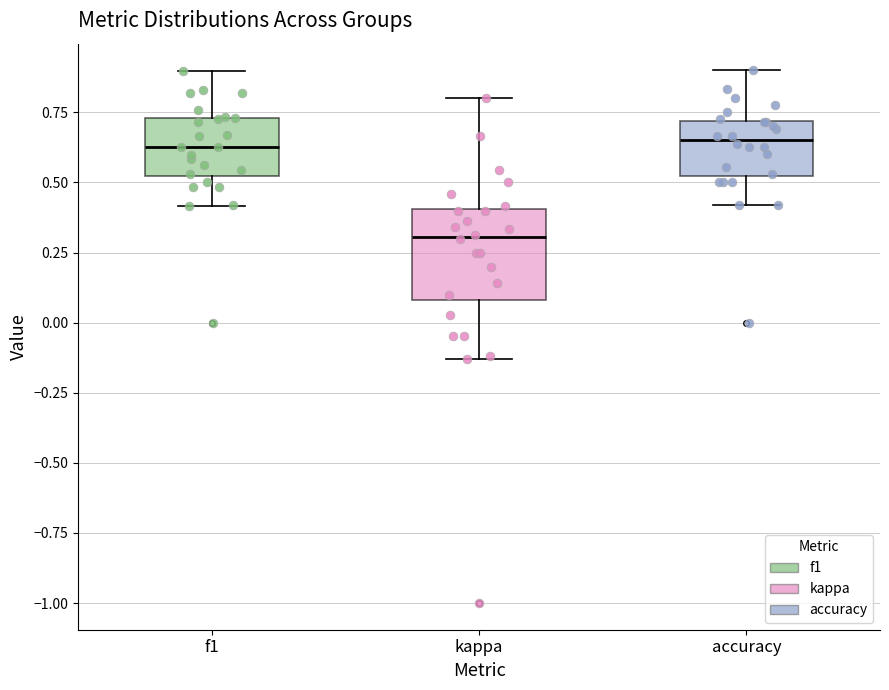

Reading left to right, read every box against the y-axis: the position of its median line, the range the box covers, and the ends of its whiskers. The values are not printed on the chart, so give them approximately, as read against the axis.

f1: median 0.65, box 0.50 to 0.75, whiskers 0.40 to 0.90
kappa: median 0.30, box 0.10 to 0.40, whiskers -0.15 to 0.80
accuracy: median 0.65, box 0.50 to 0.70, whiskers 0.40 to 0.90